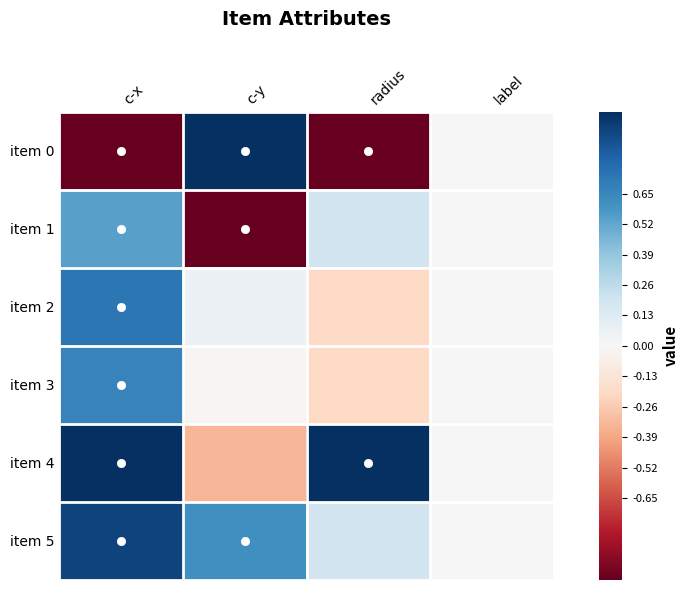

Reading left to right, what are all the values shown in this chart?

item 0: c-x=-1.0	c-y=1.0	radius=-1.0	label=0.0
item 1: c-x=0.5	c-y=-1.0	radius=0.2	label=0.0
item 2: c-x=0.7	c-y=0.1	radius=-0.2	label=0.0
item 3: c-x=0.7	c-y=-0.0	radius=-0.2	label=0.0
item 4: c-x=1.0	c-y=-0.3	radius=1.0	label=0.0
item 5: c-x=0.9	c-y=0.6	radius=0.2	label=0.0